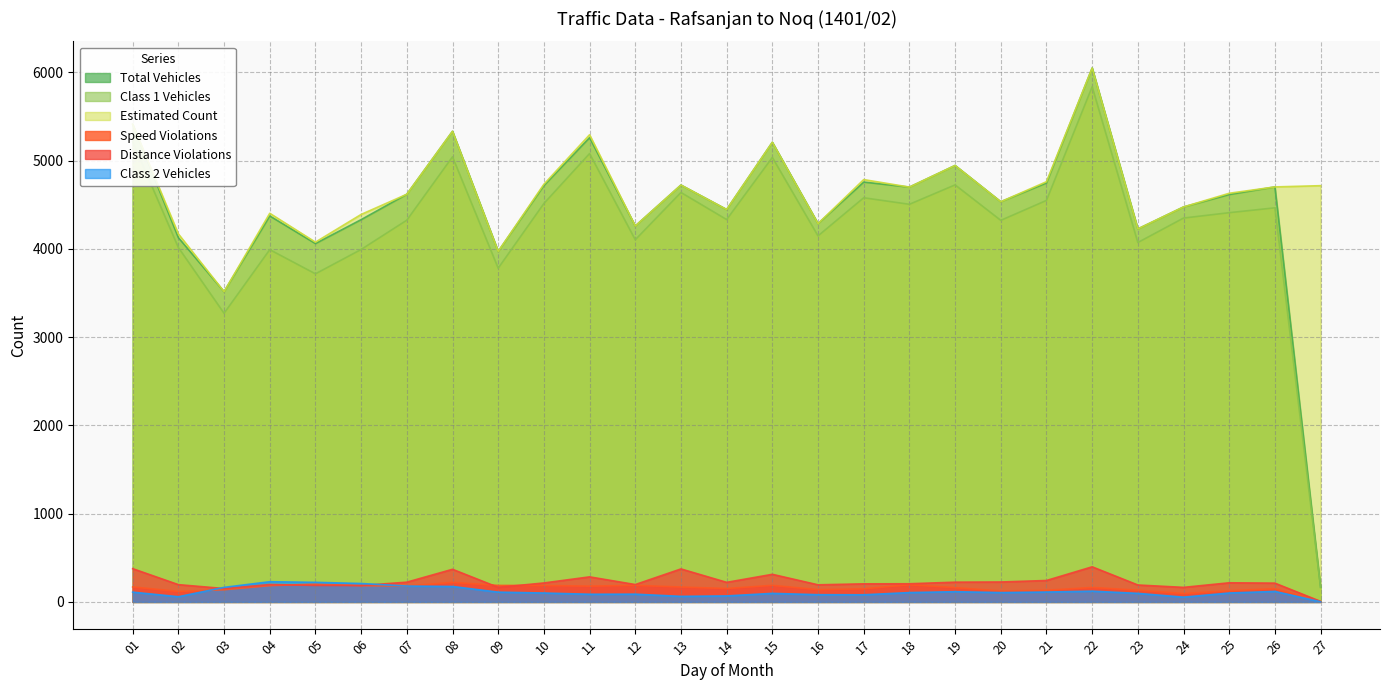

What is the total value across all series at 01?

16699